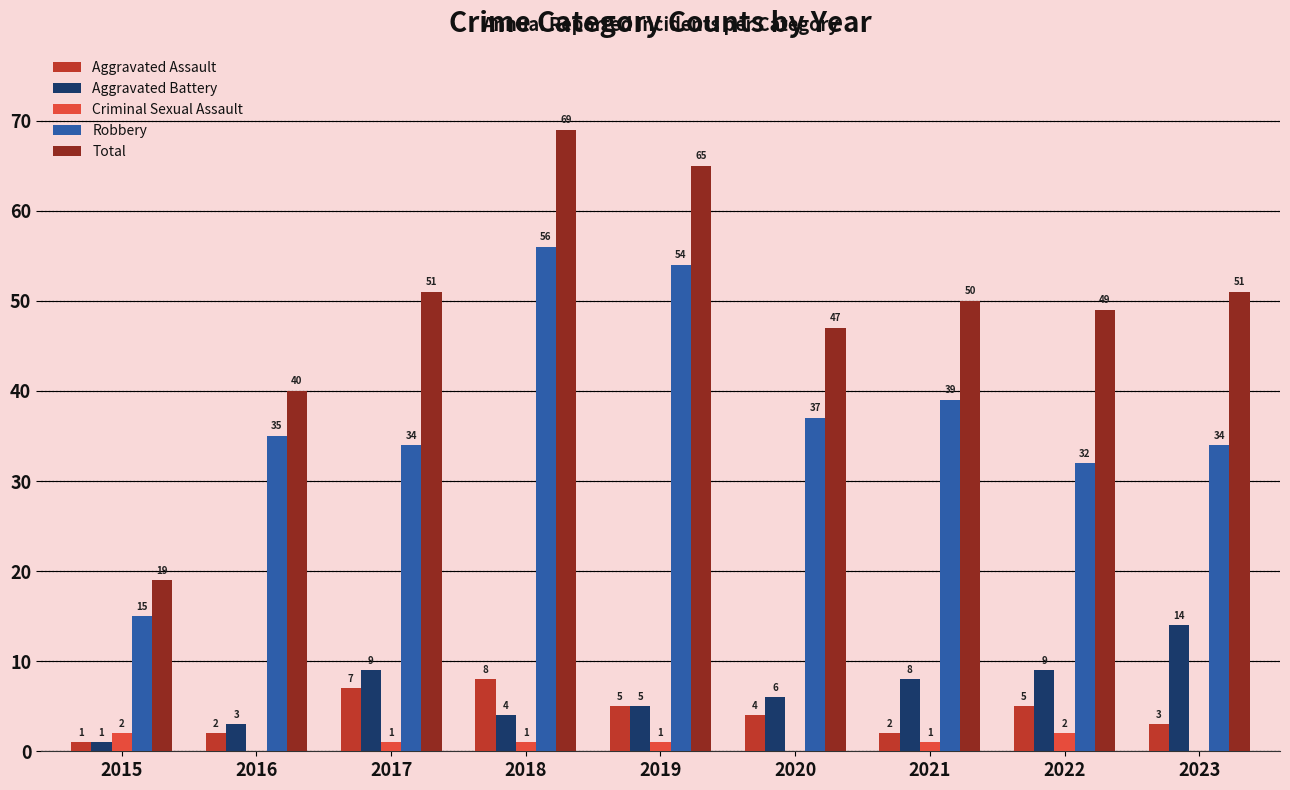

Which category has the highest value across all series?

2018